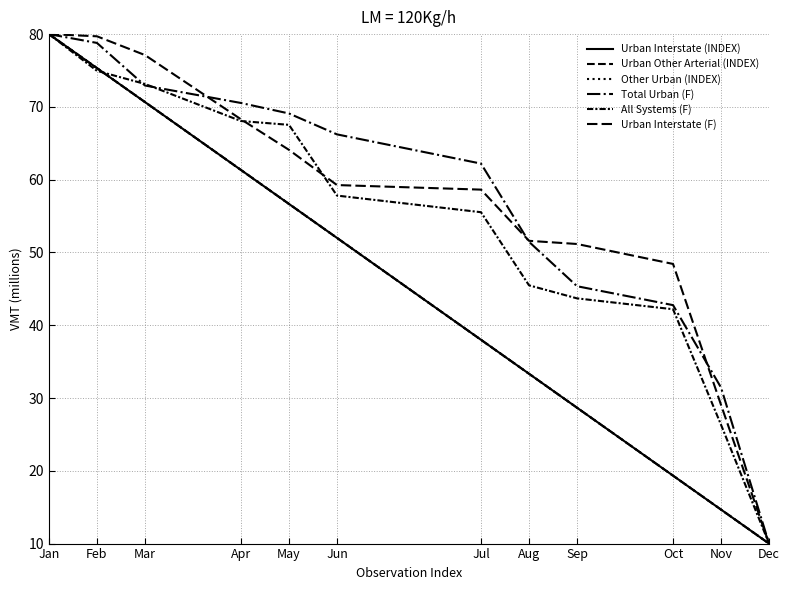

Is the value of Total Urban (F) at Oct greater than the value of Other Urban (INDEX) at Mar?

No